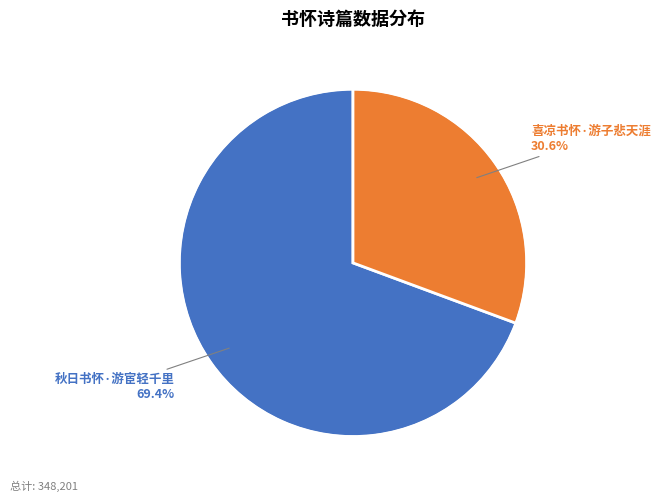

How many slices are in this pie chart?

2